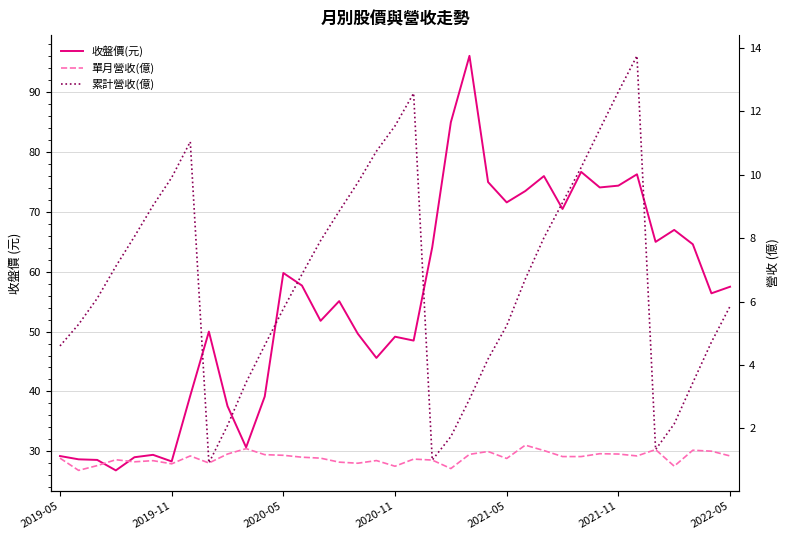

What is the difference between the maximum and second lowest values in the 單月營收(億) series?

0.7